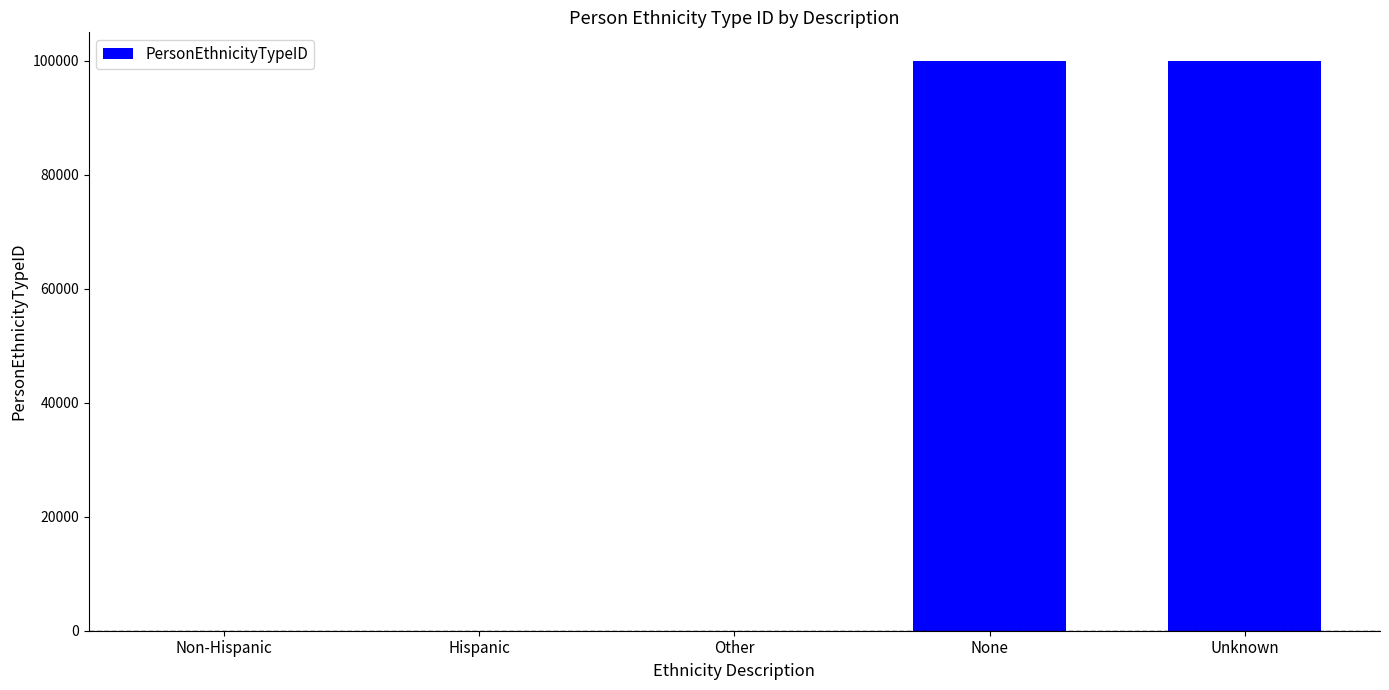

What is the sum of all values?

200003